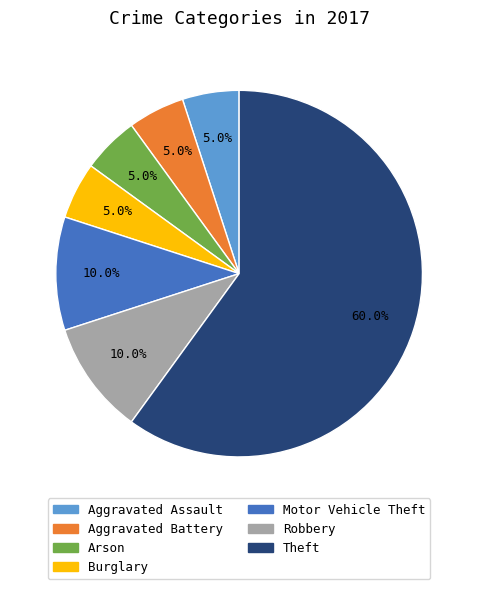

Does Aggravated Battery account for over 50% of the chart?

No